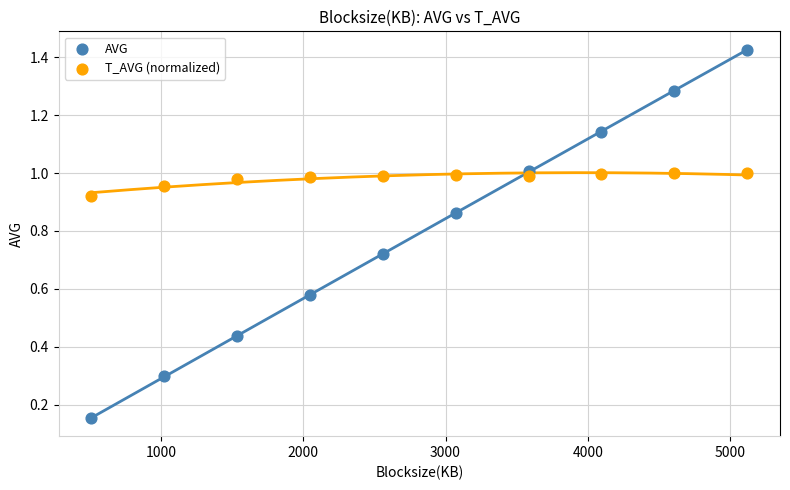

Across all data points, what is the range of X values (max minus min)?

4608.0